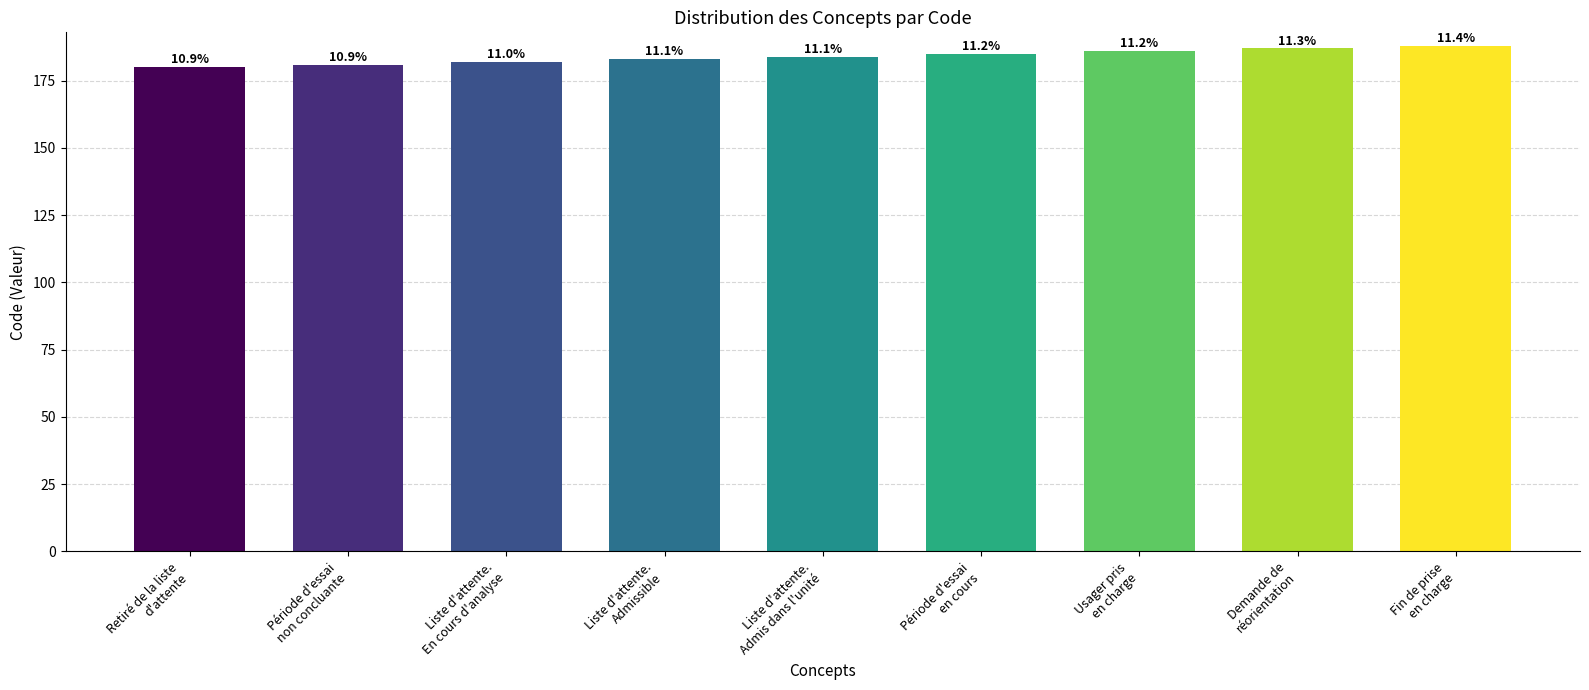

What is the approximate value at Fin de prise
en charge?

188